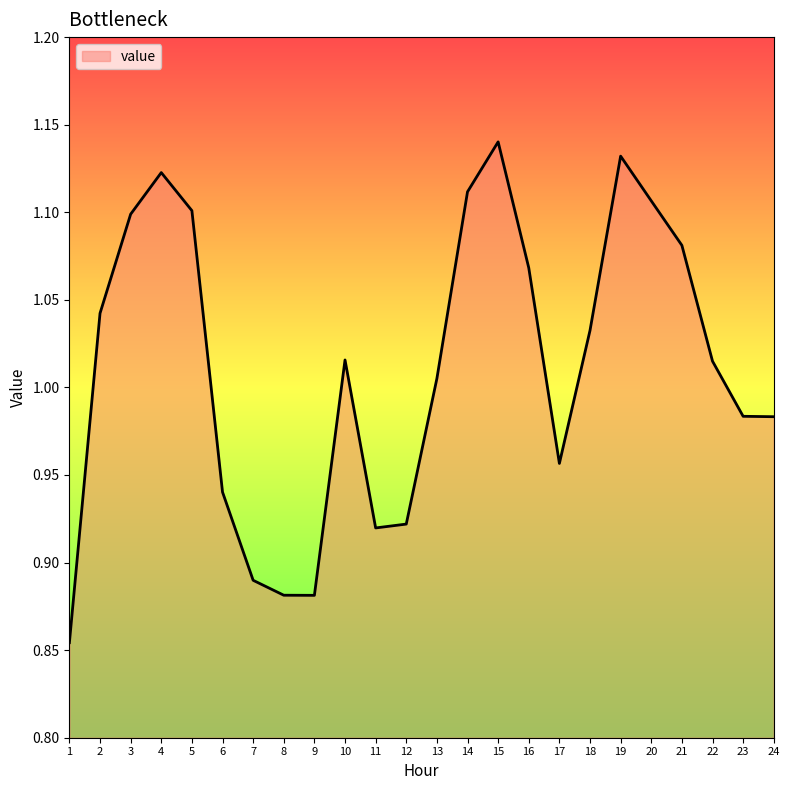

What is the difference between the maximum and minimum values?

0.3